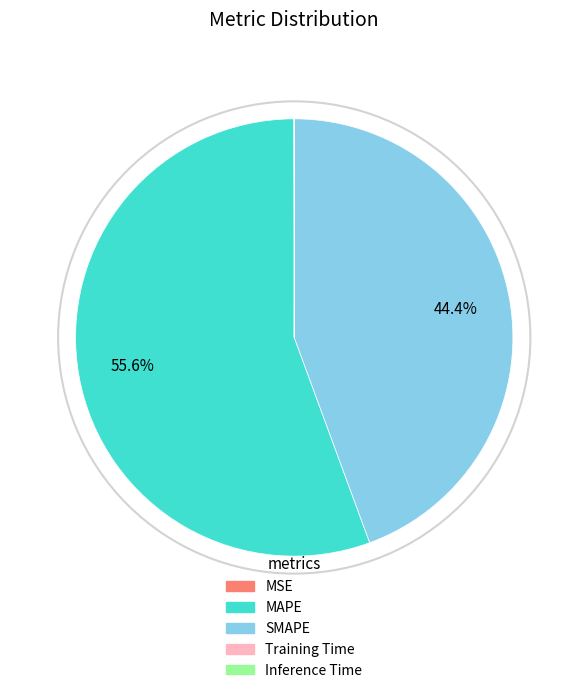

Does any single category account for the majority?

Yes